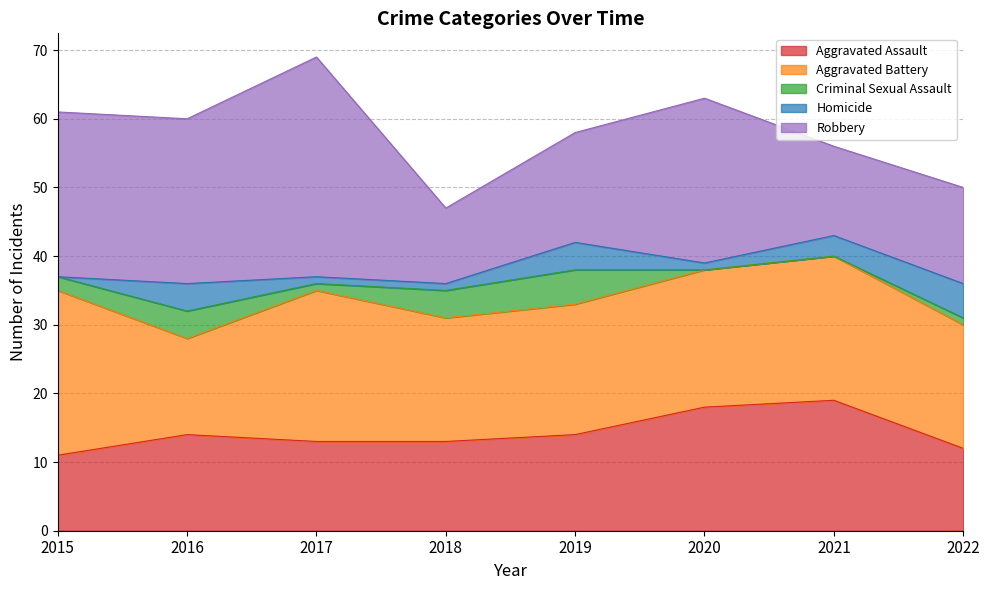

Rank the series at 2022 from highest to lowest value.

Aggravated Battery, Robbery, Aggravated Assault, Homicide, Criminal Sexual Assault